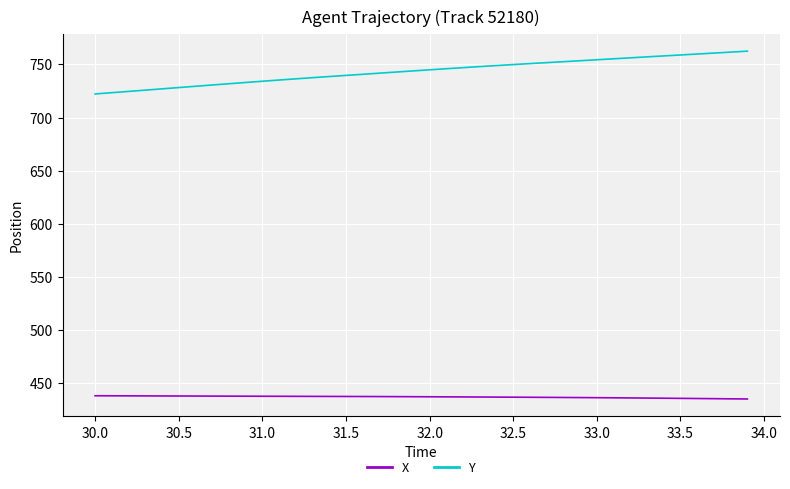

Which series has the largest total across all categories?

Y